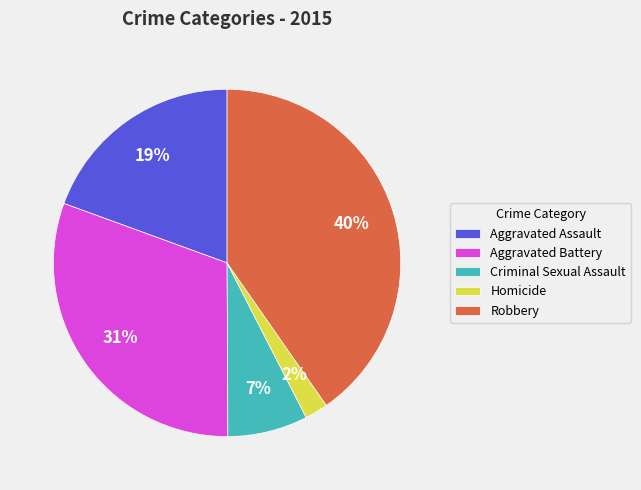

Is there any slice that represents more than half of the pie?

No